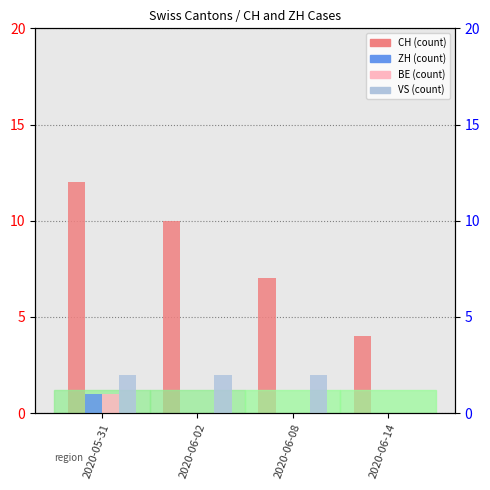

Rank the categories by VS value from highest to lowest.

2020-05-31, 2020-06-02, 2020-06-08, 2020-06-14